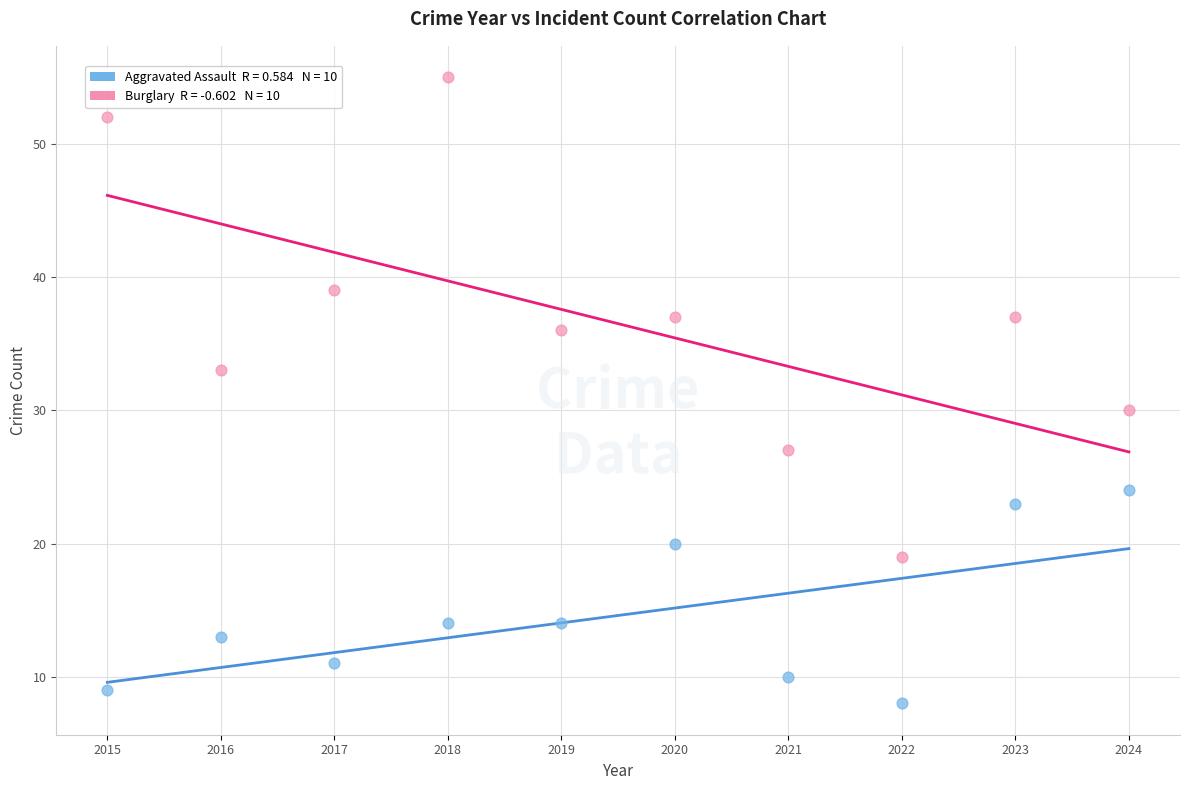

Across all series, what Y value is closest to 31?

30